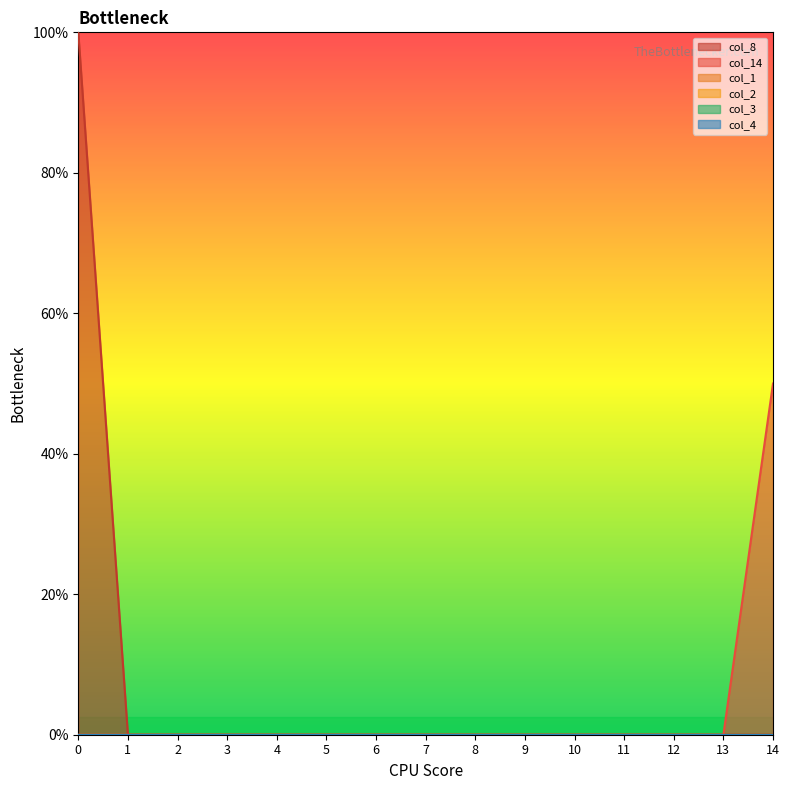

What are all the series names shown in the legend?

col_8, col_14, col_1, col_2, col_3, col_4